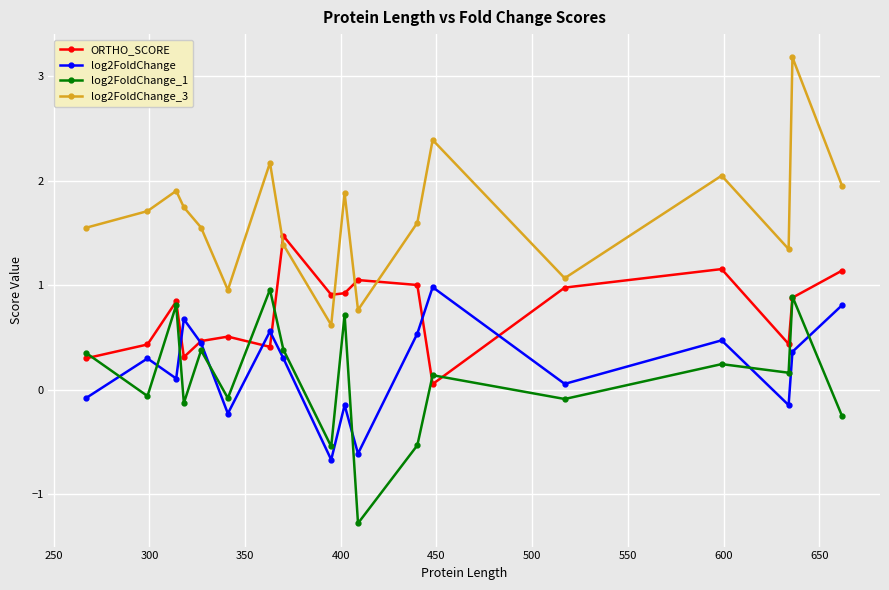

How many interior local peaks does the log2FoldChange series have?

6